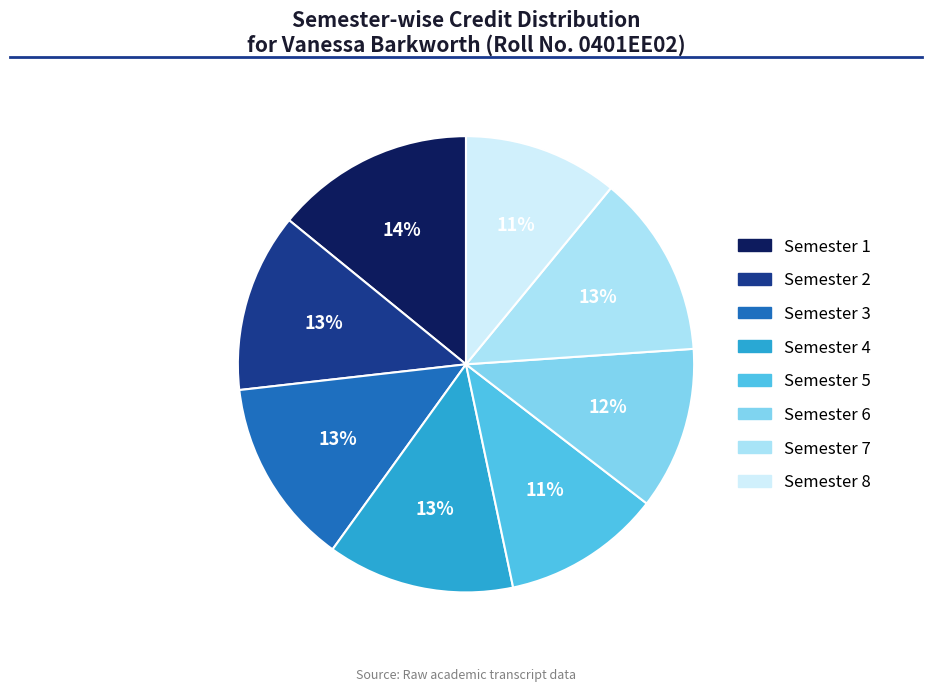

What percentage is the Semester 3 slice, to the nearest percent?

13%